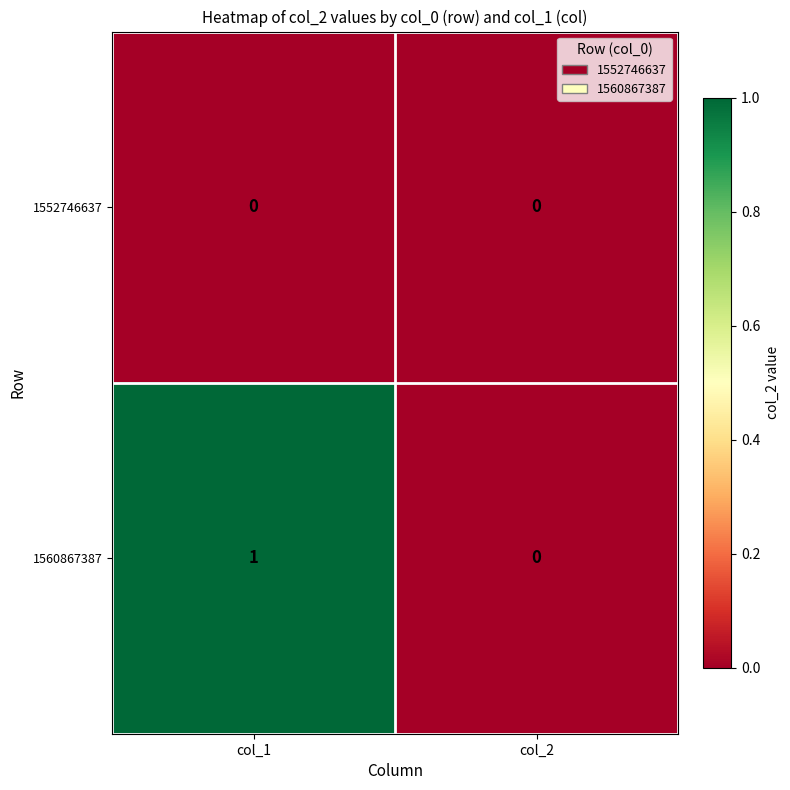

Rank the series by their average value, from highest to lowest.

1560867387, 1552746637